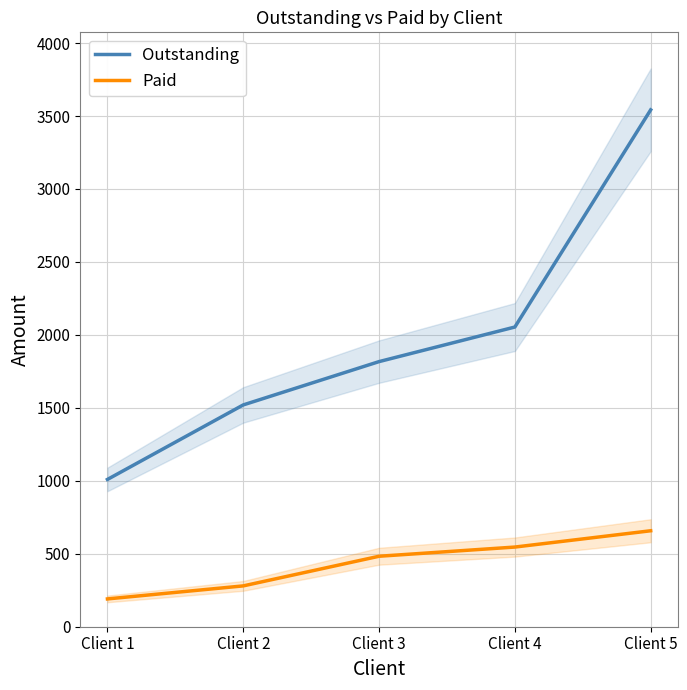

Reading left to right, what are all the values shown in this chart?

Outstanding: 1009.4	1520.2	1817.0	2054.0	3542.3
Paid: 190.6	279.8	483.0	546.0	657.7